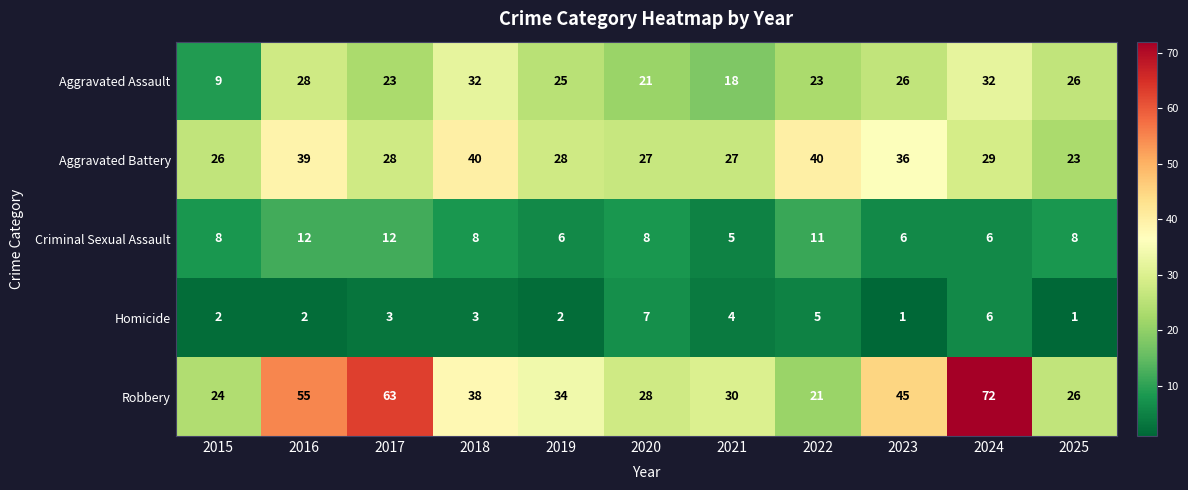

What is the difference between the highest and lowest values at 2024?

66